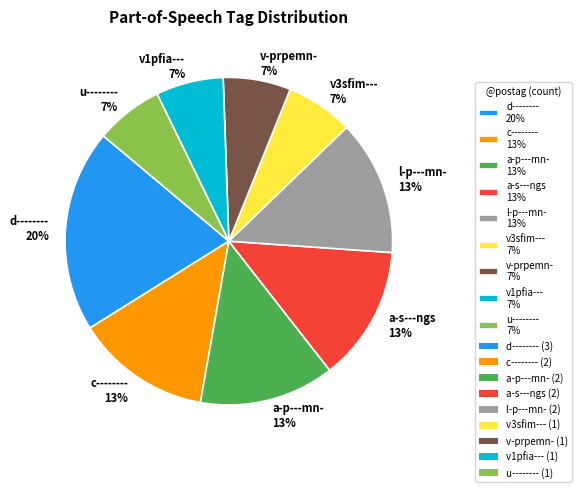

Is it true that v-prpemn- is 7% of the pie?

True